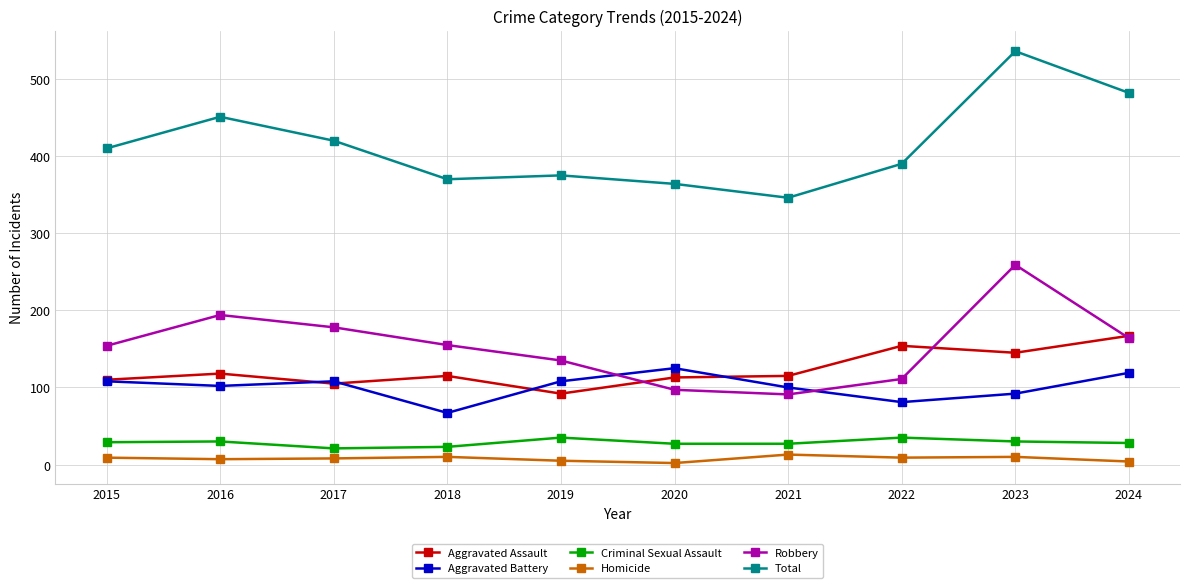

How many series are shown in this chart?

6